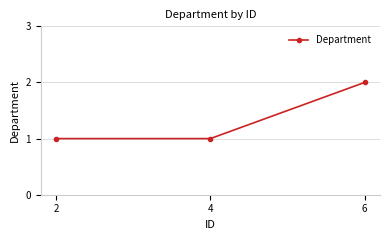

Does the chart have visible grid lines?

Yes